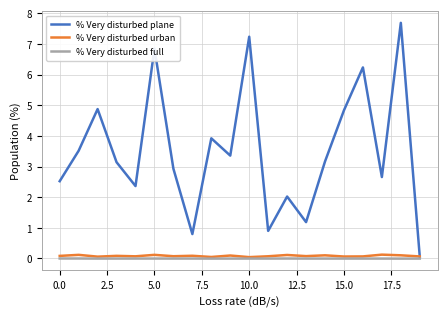

Which series has the widest spread of values?

% Very disturbed plane